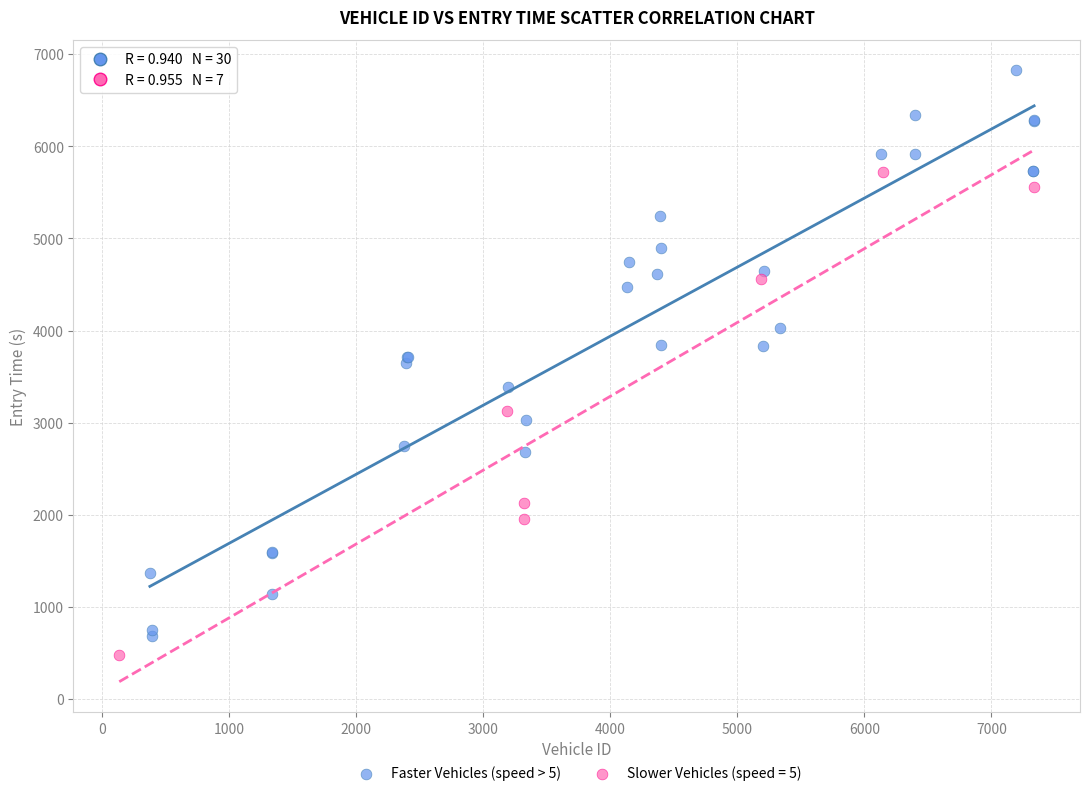

Which series contains the highest Y value?

Faster Vehicles (speed > 5)